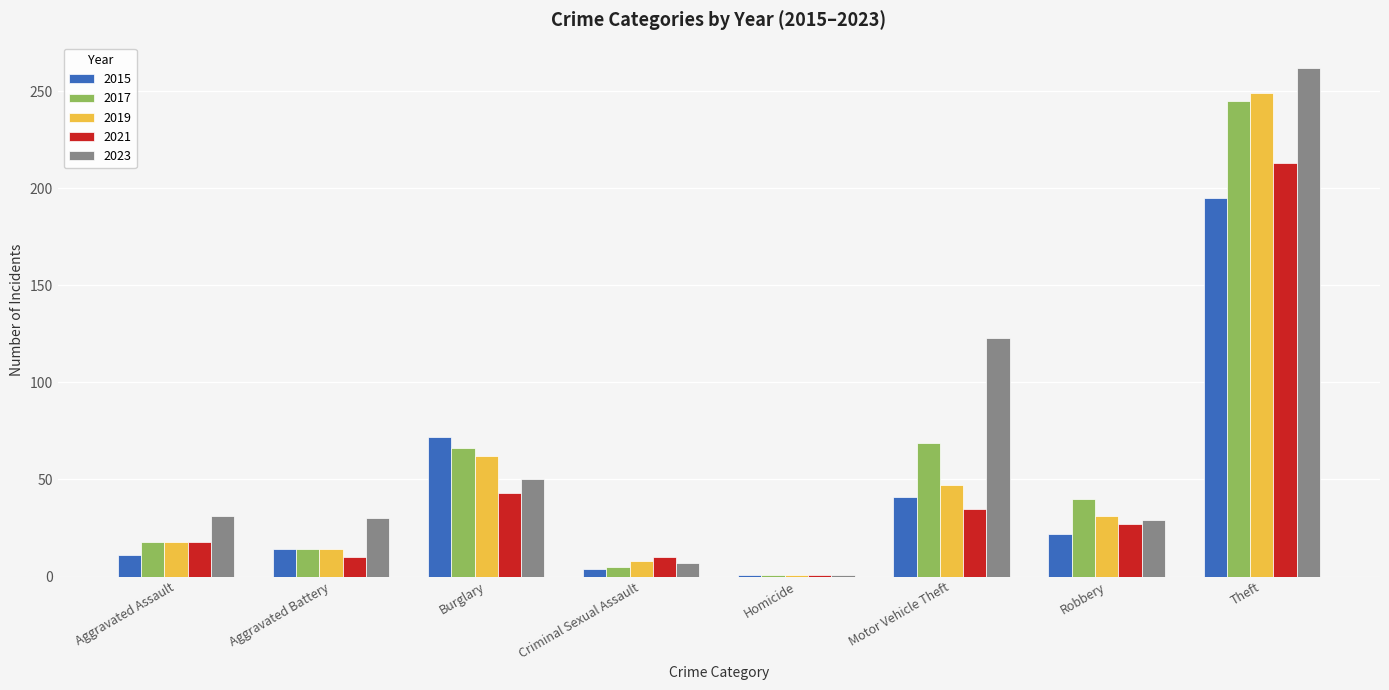

What is the greatest value displayed?

262